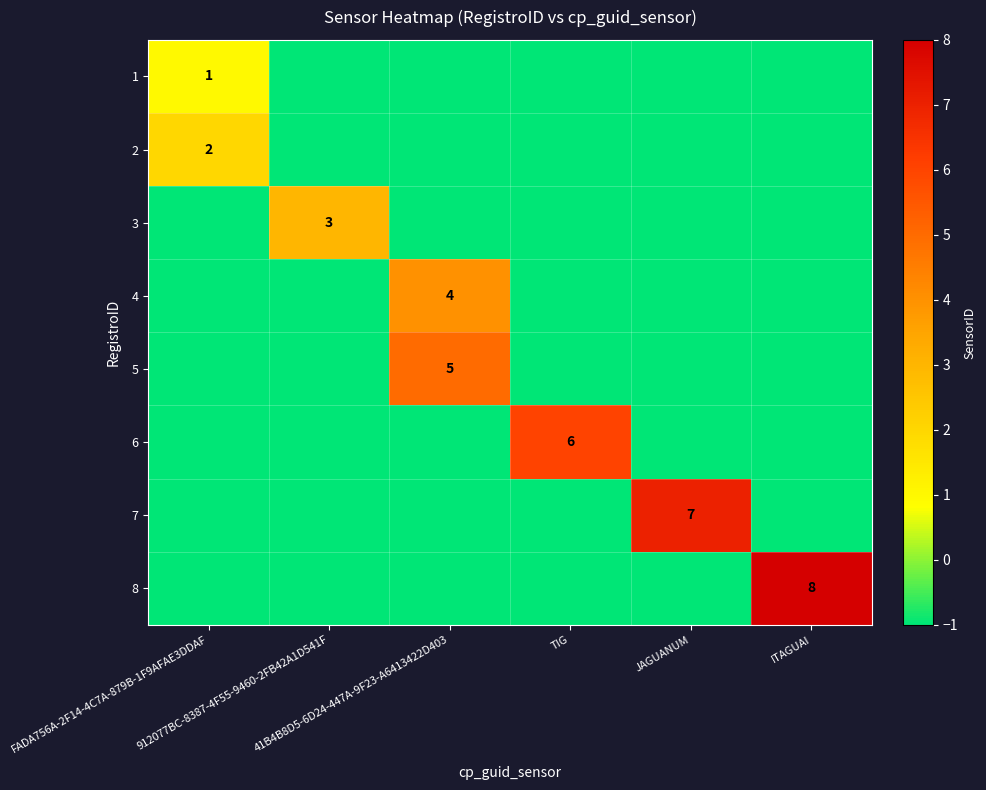

Which series has the largest range (max minus min)?

8